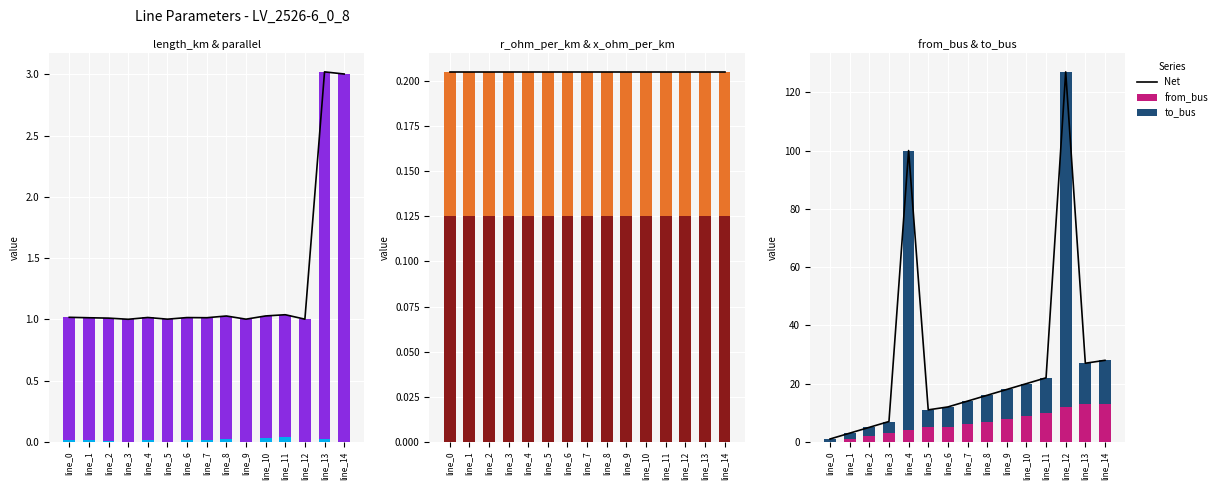

The to_bus series shows 1.0 at line_0. True or false?

True